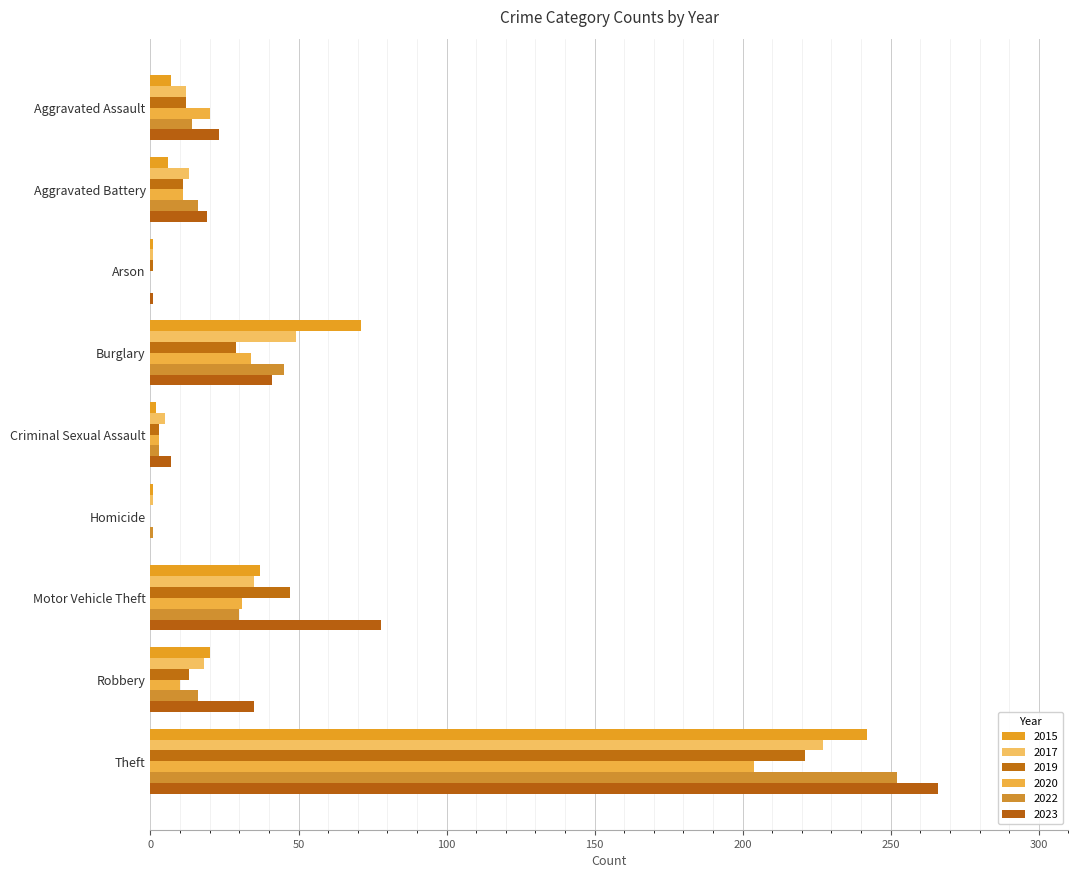

What are all the series names shown in the legend?

2015, 2017, 2019, 2020, 2022, 2023